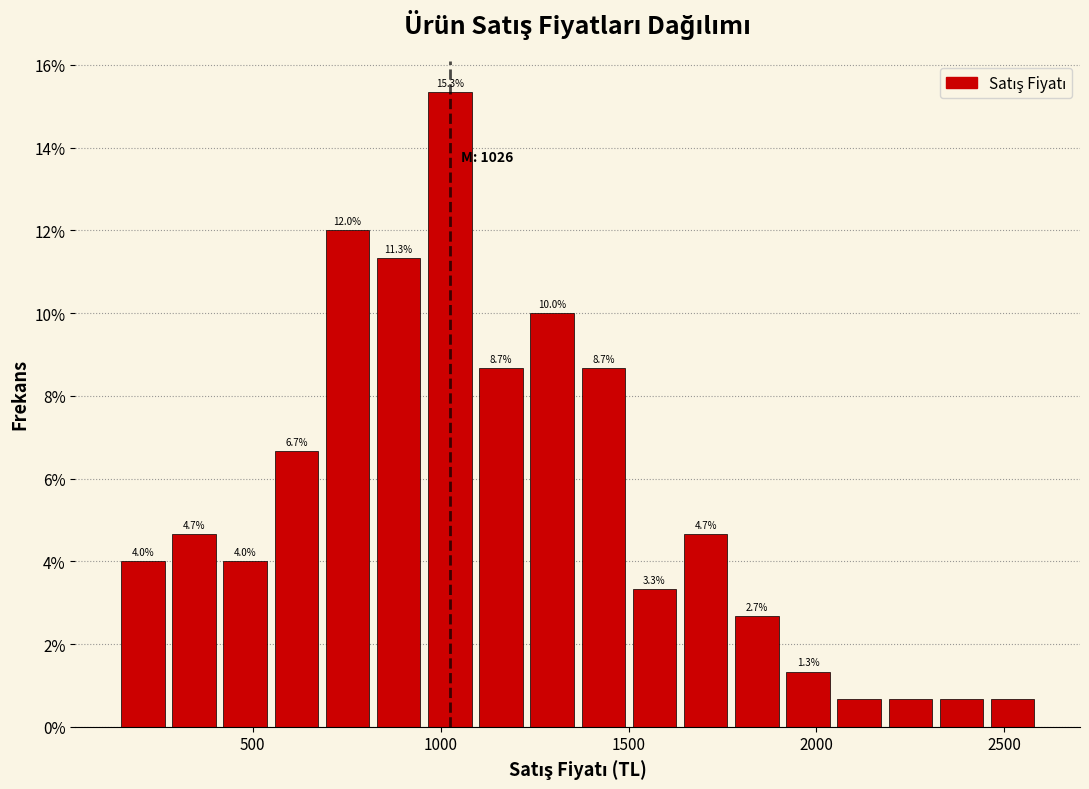

Read against the x-axis, roughly where is the centre of the tallest bar?

1000